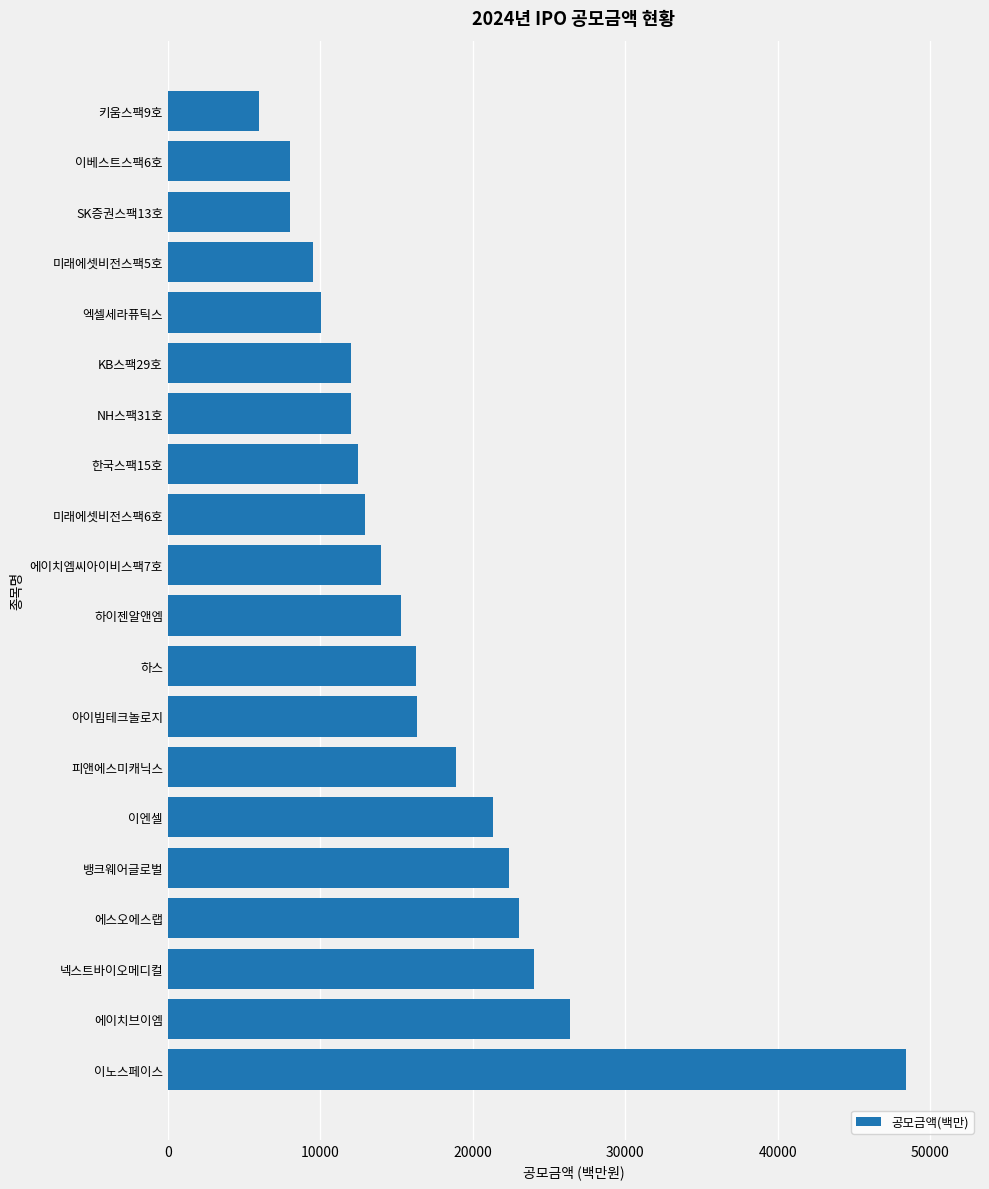

Count the number of data series in this chart.

1